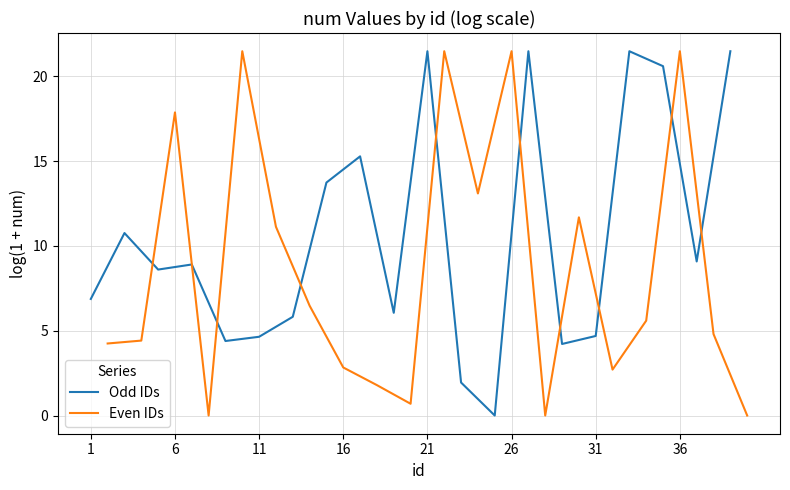

What is the sum of all Odd IDs values?

211.6